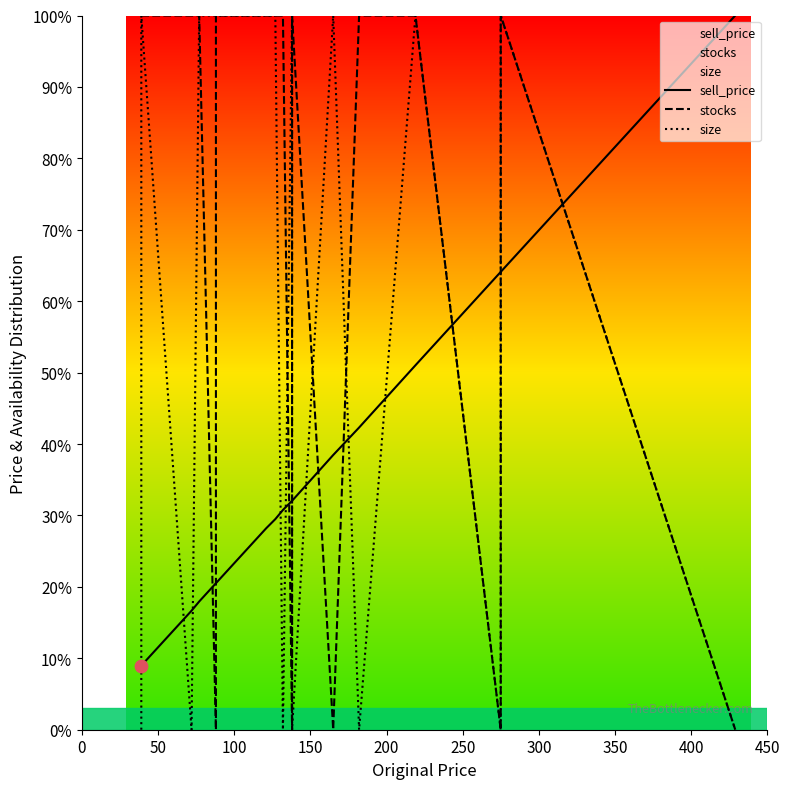

Which series has the largest total across all categories?

stocks